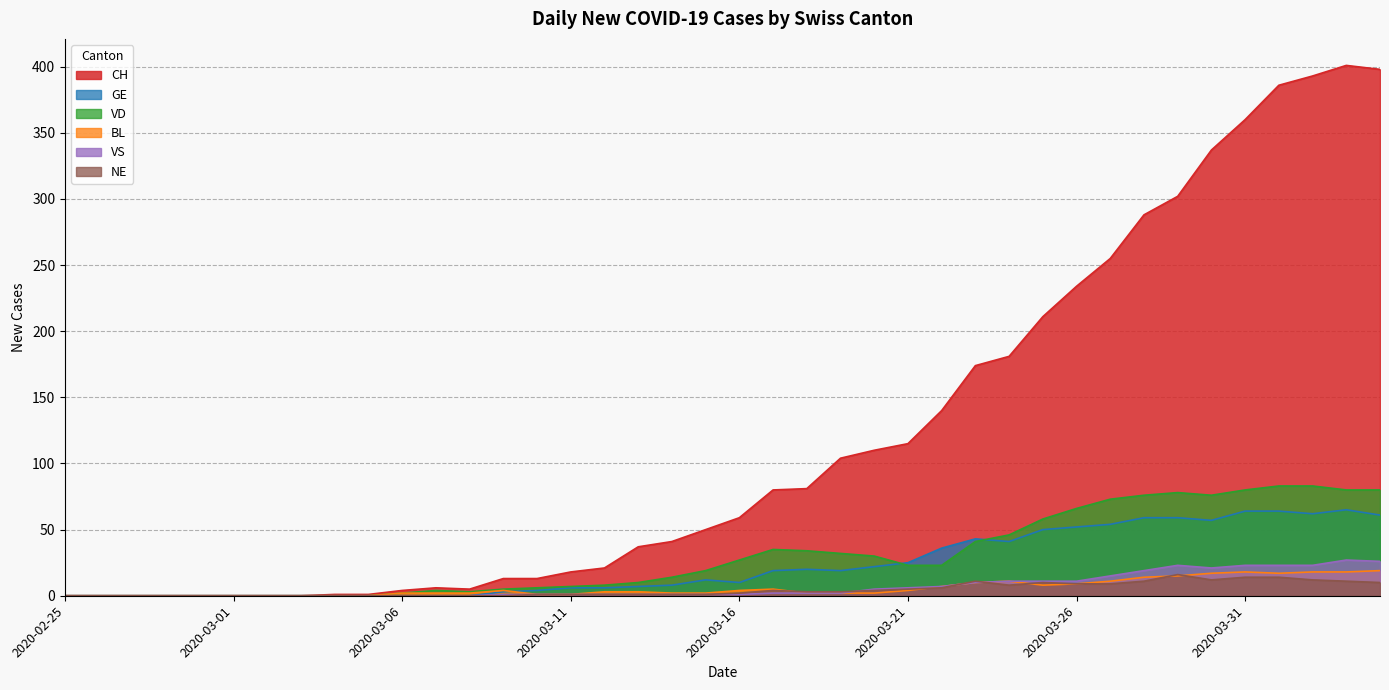

Which category has the lowest value in the NE series?

2020-02-25